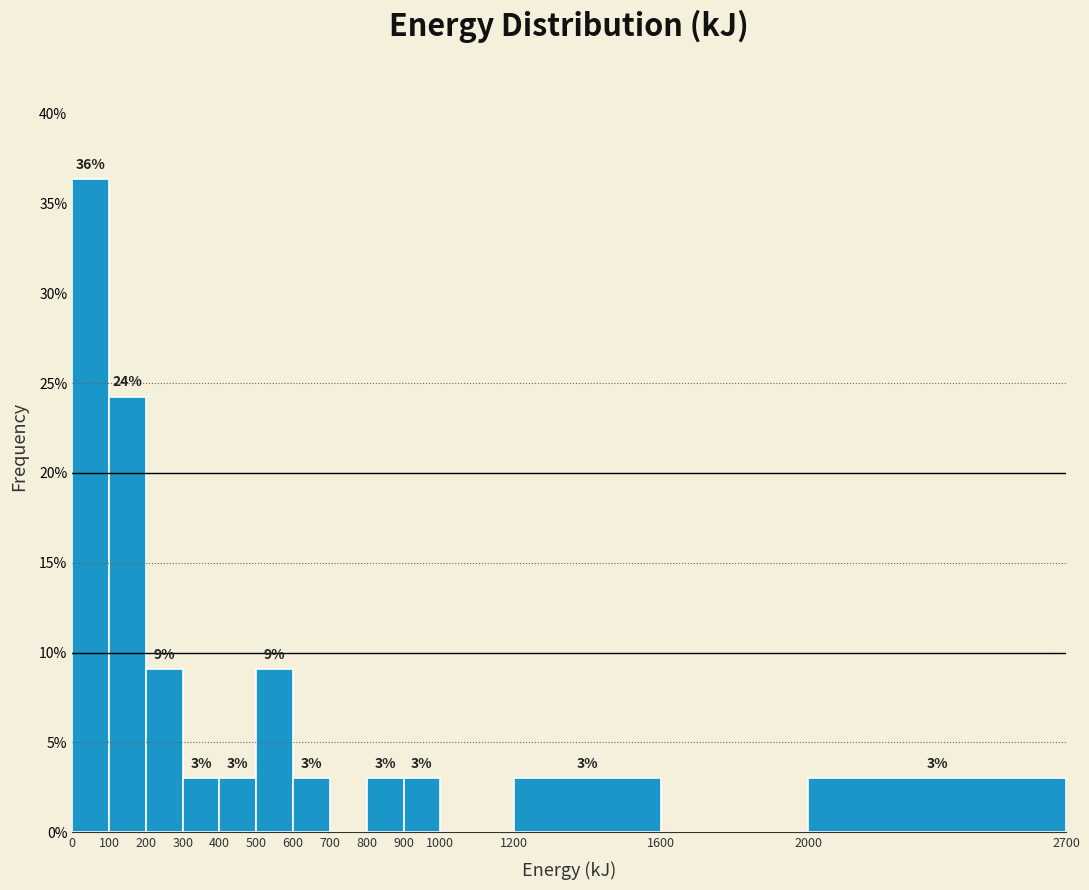

Which range on the x-axis has the tallest bar?

0 to 100